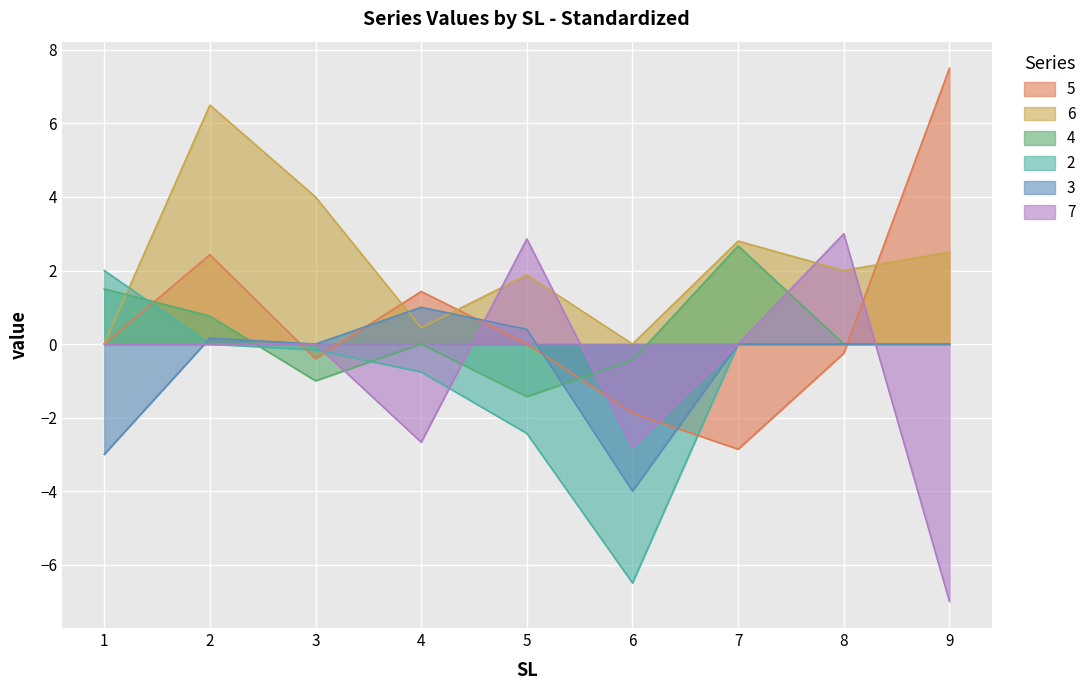

What are all the series names shown in the legend?

5, 6, 4, 2, 3, 7